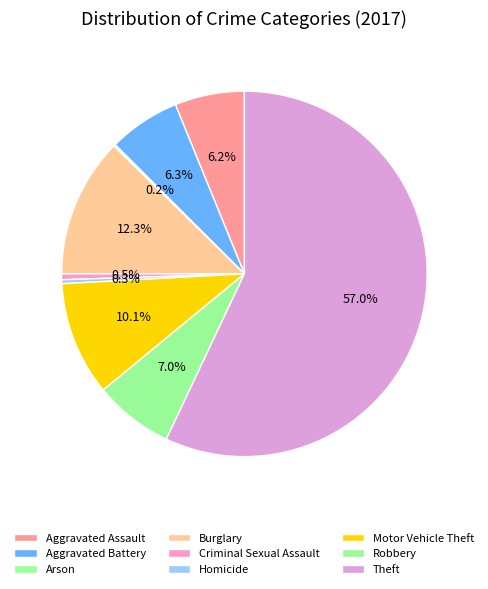

To the nearest percent, what is the difference between the Criminal Sexual Assault and Robbery slice percentages?

7%